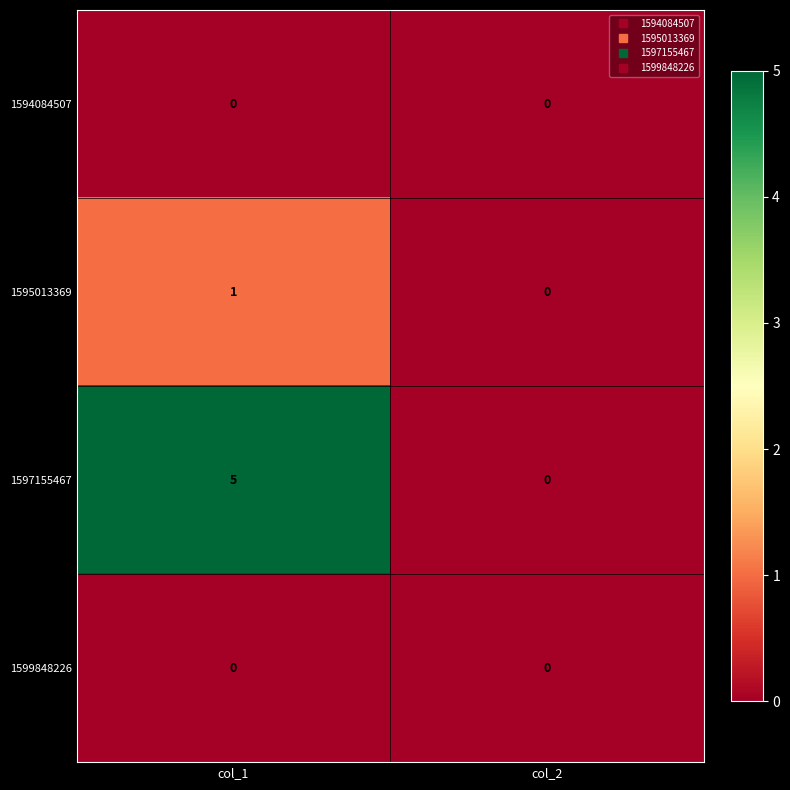

Reading right to left, extract all data points from this chart.

1594084507: 0	0
1595013369: 0	1
1597155467: 0	5
1599848226: 0	0